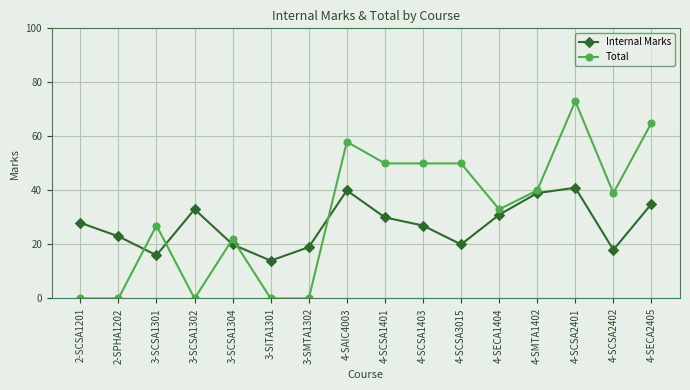

What is the label of the 14th point from the right?

3-SCSA1301